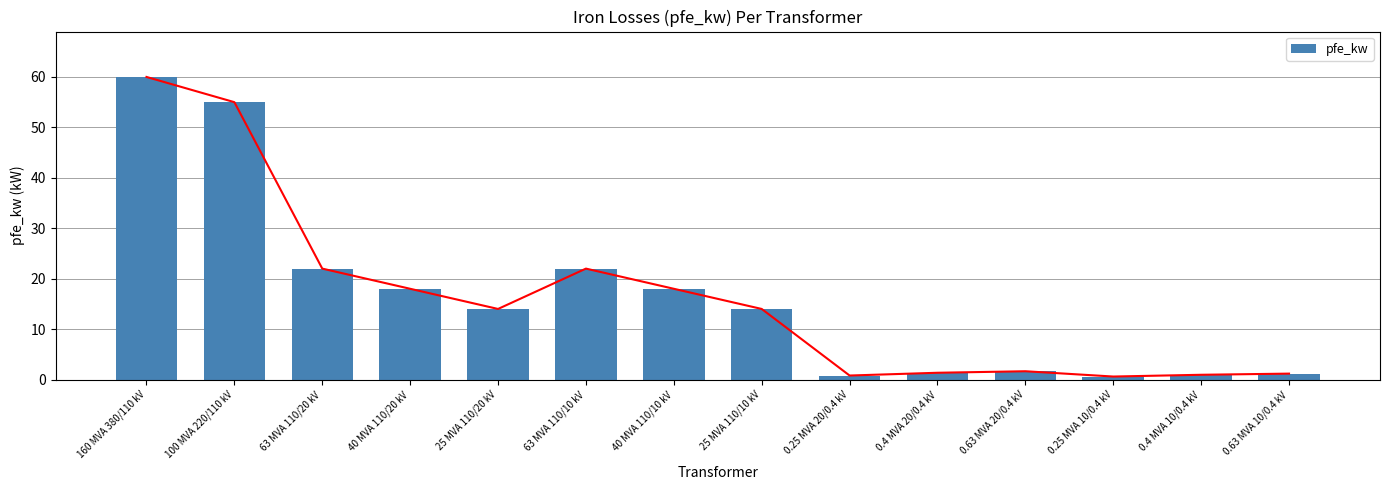

What is the change in value from 25 MVA 110/20 kV to 0.4 MVA 10/0.4 kV?

-13.1